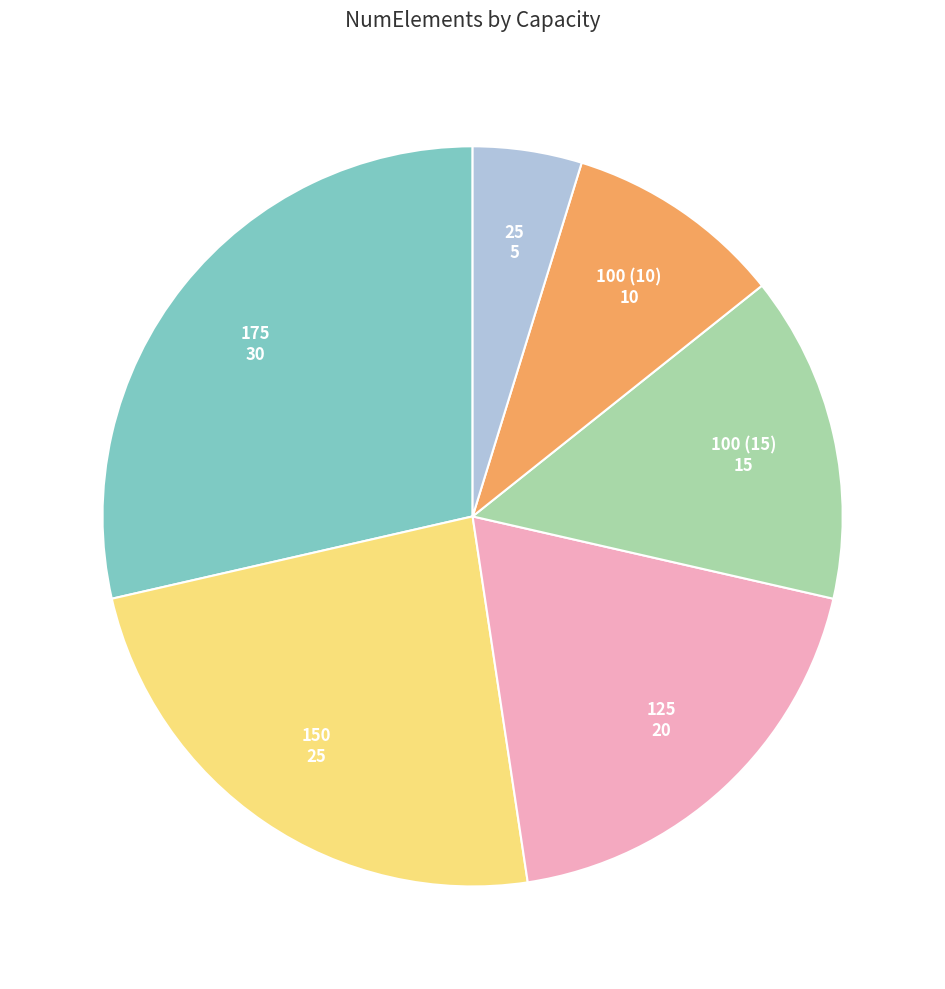

How many slices are in this pie chart?

6